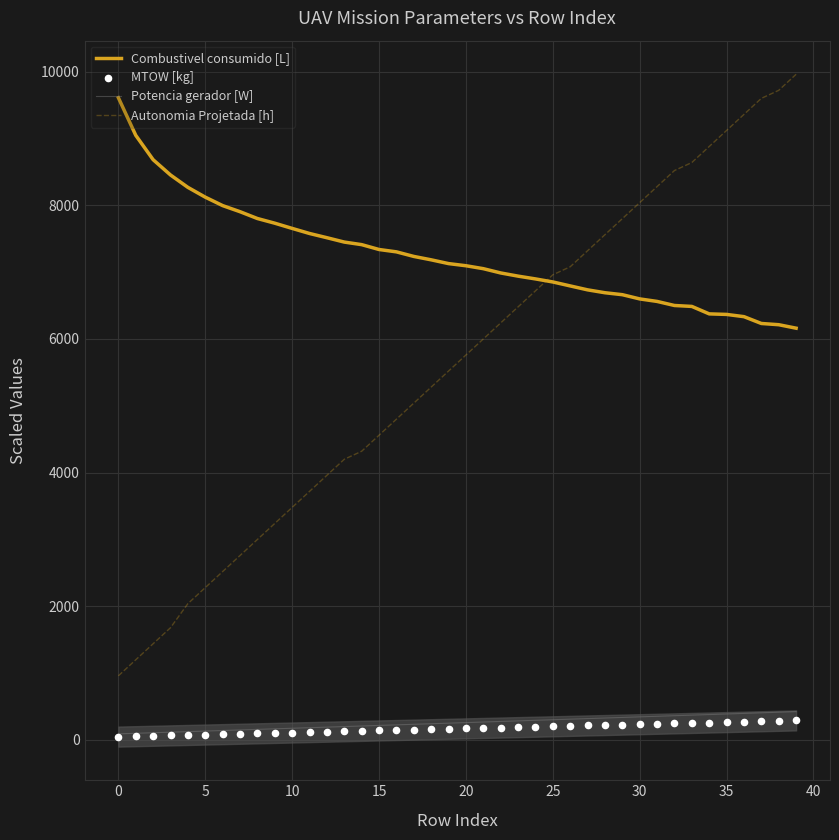

Is the value of Potencia gerador [W] at 23 greater than the value of MTOW [kg] at 25?

Yes